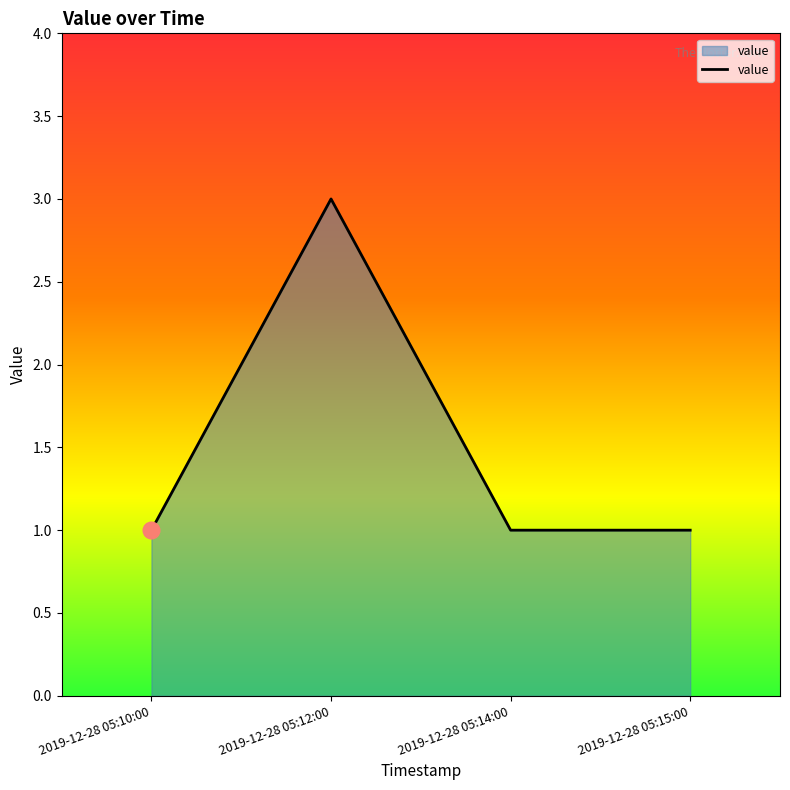

What is the sum of all values?

6